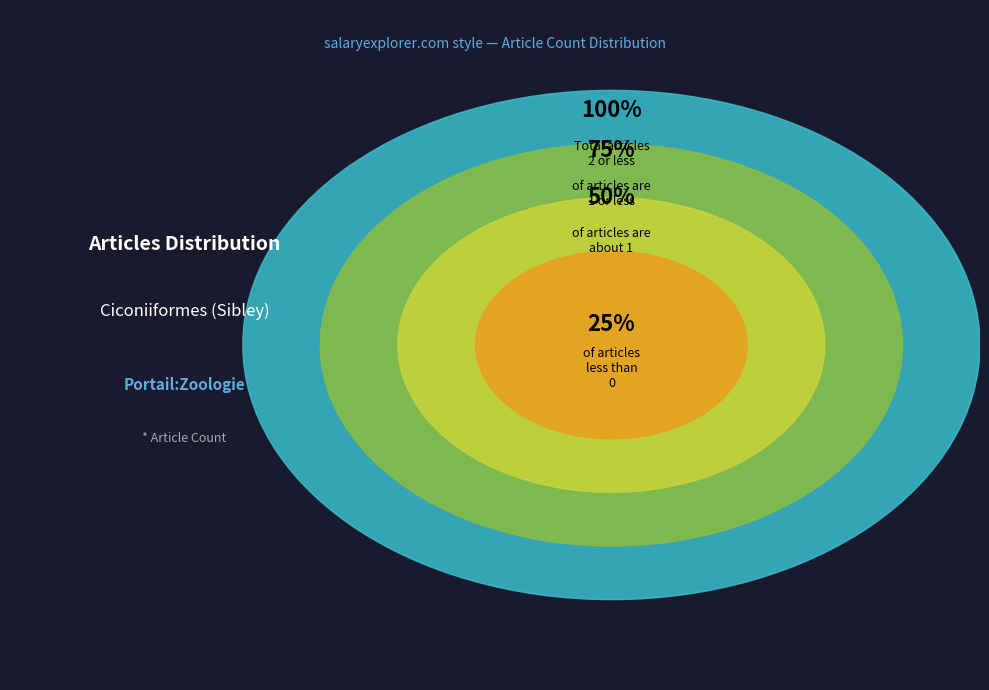

The Ciconiiformes_(Sibley) - Row 1 slice represents 94% of the pie. True or false?

False